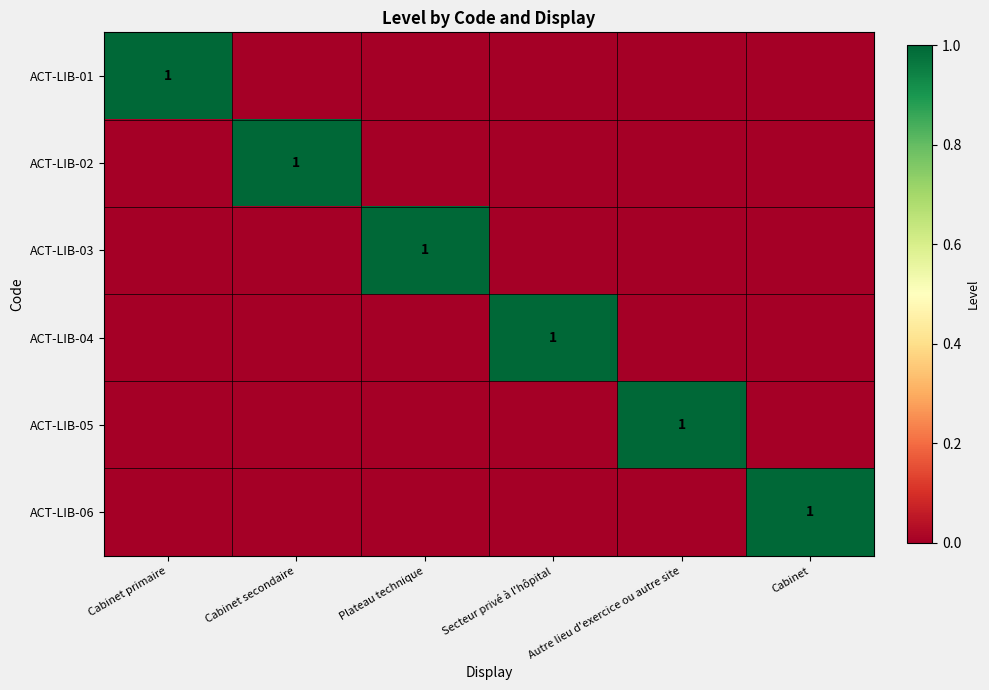

How many series are shown in this chart?

6